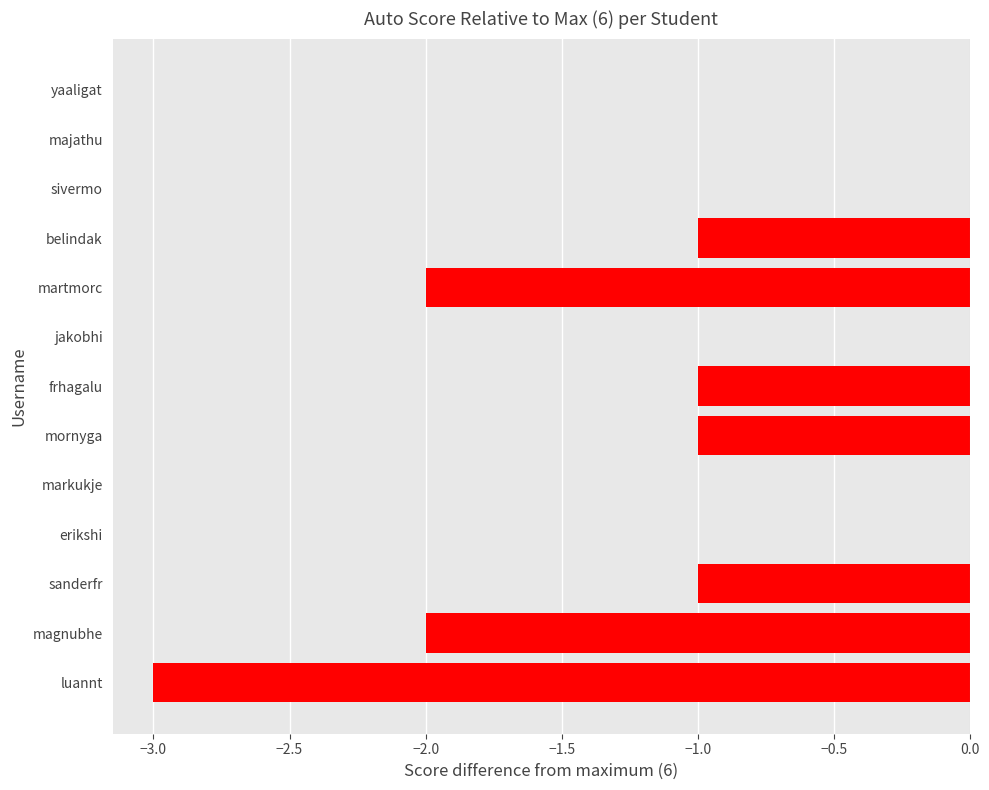

What is the approximate value at luannt?

-3